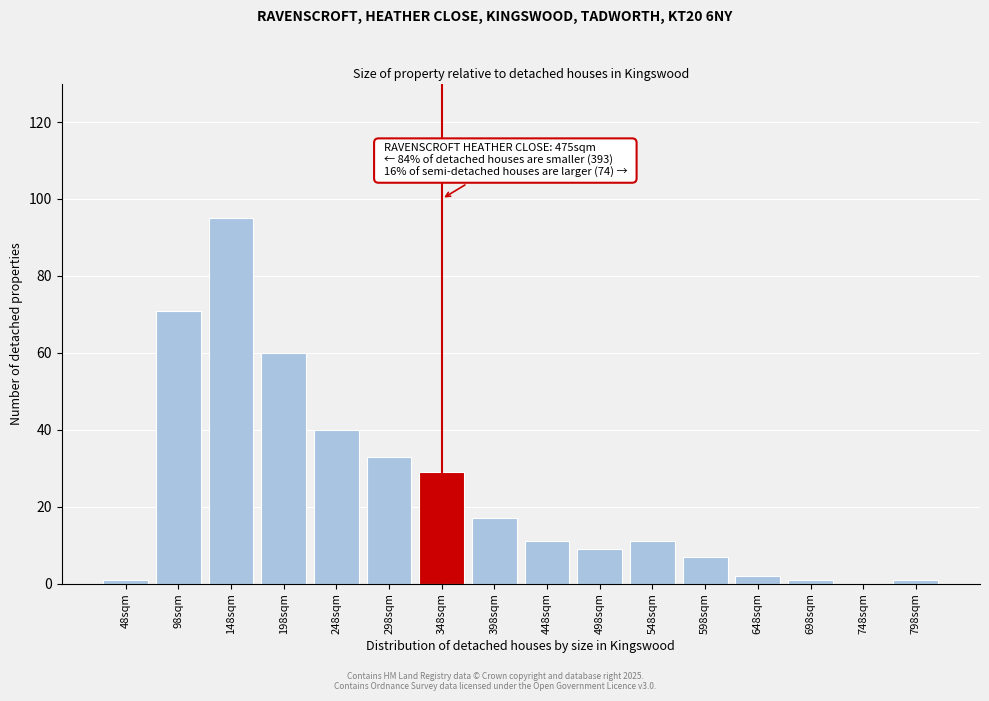

Reading left to right, list all the values displayed in this chart.

48sqm=1	98sqm=71	148sqm=95	198sqm=60	248sqm=40	298sqm=33	348sqm=29	398sqm=17	448sqm=11	498sqm=9	548sqm=11	598sqm=7	648sqm=2	698sqm=1	748sqm=0	798sqm=1